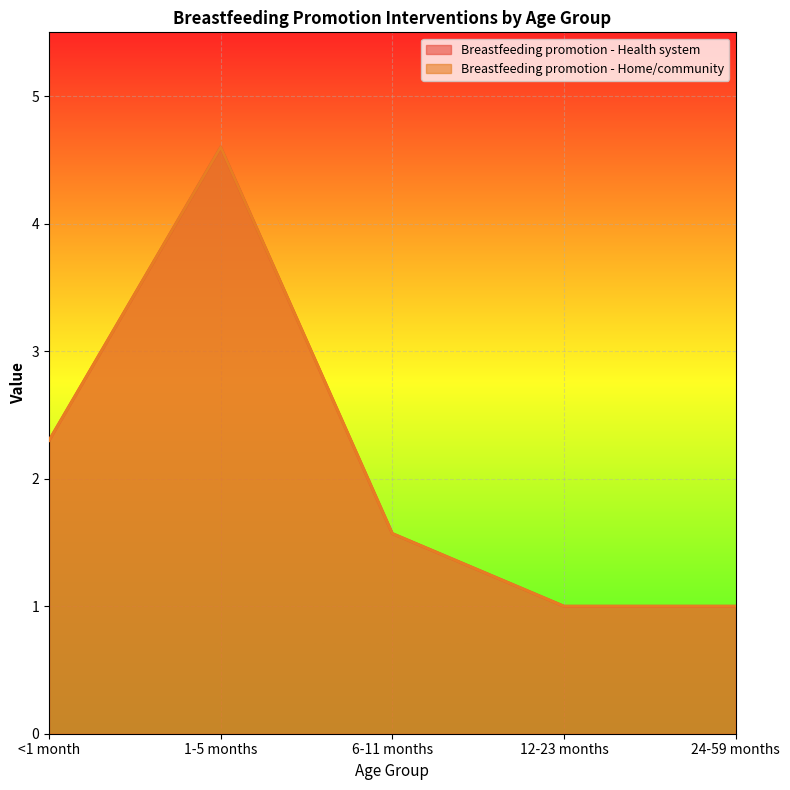

The Breastfeeding promotion - Health system series shows 0.8 at <1 month. True or false?

False